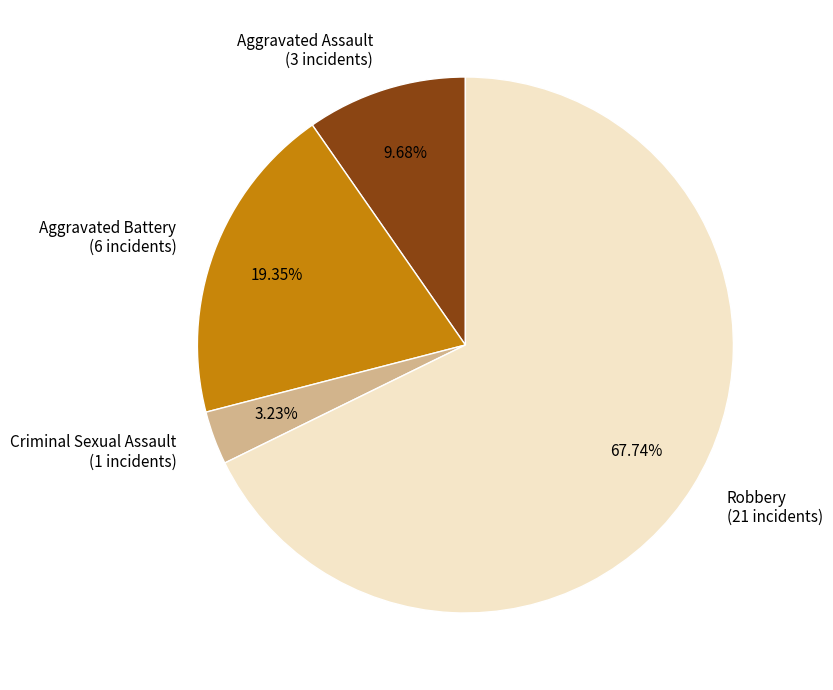

What is the smallest slice in the pie chart?

Criminal Sexual Assault